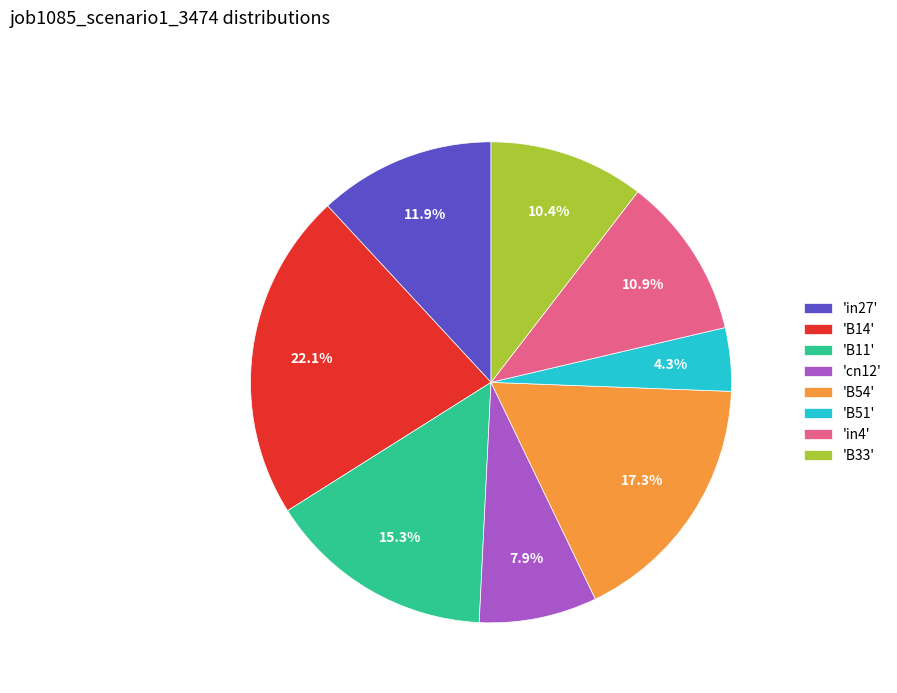

Which has a higher value, 'B14' or 'B54'?

'B14'